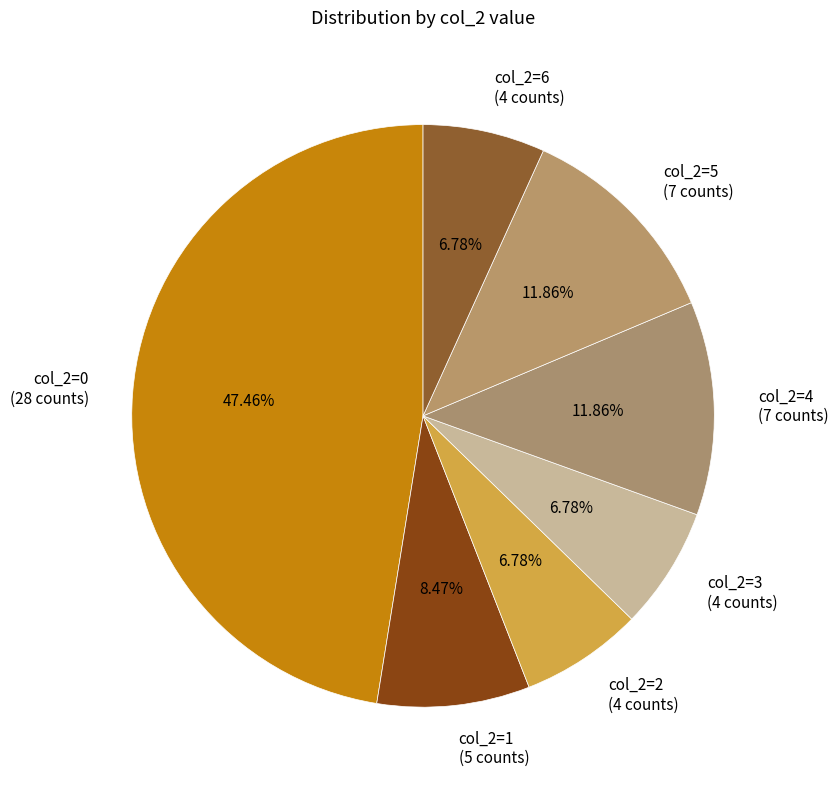

How many slices are in this pie chart?

7